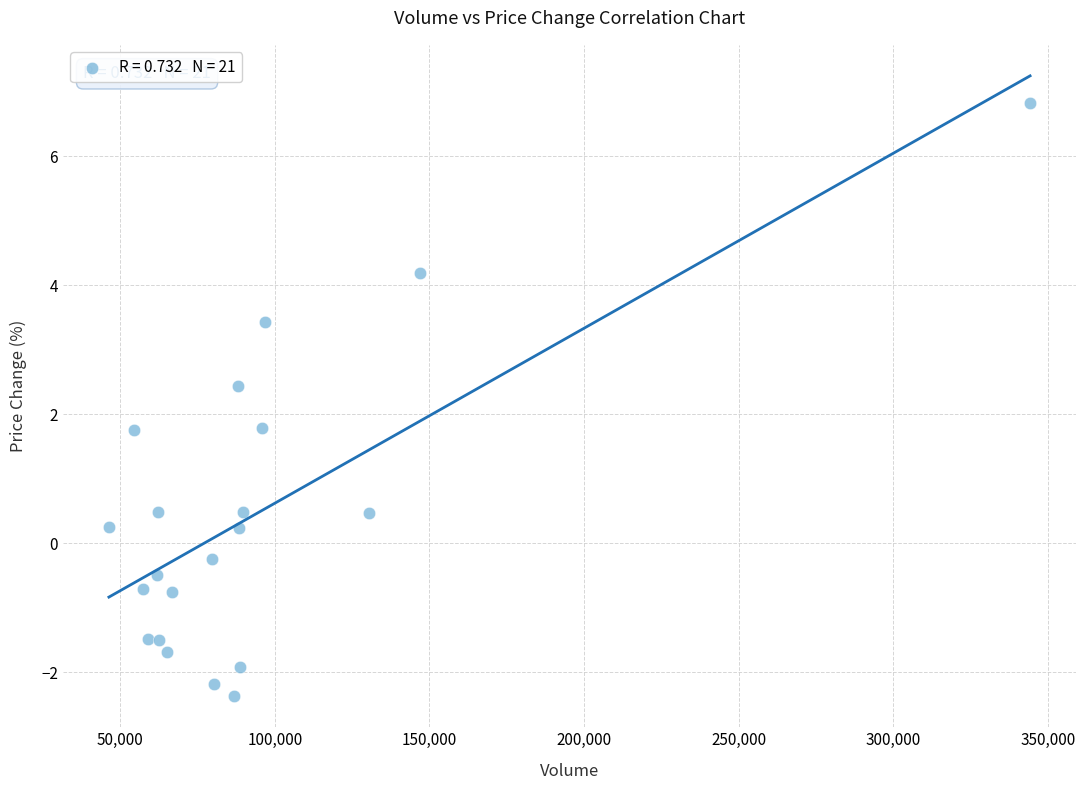

What is the range of X values (max minus min)?

297923.0